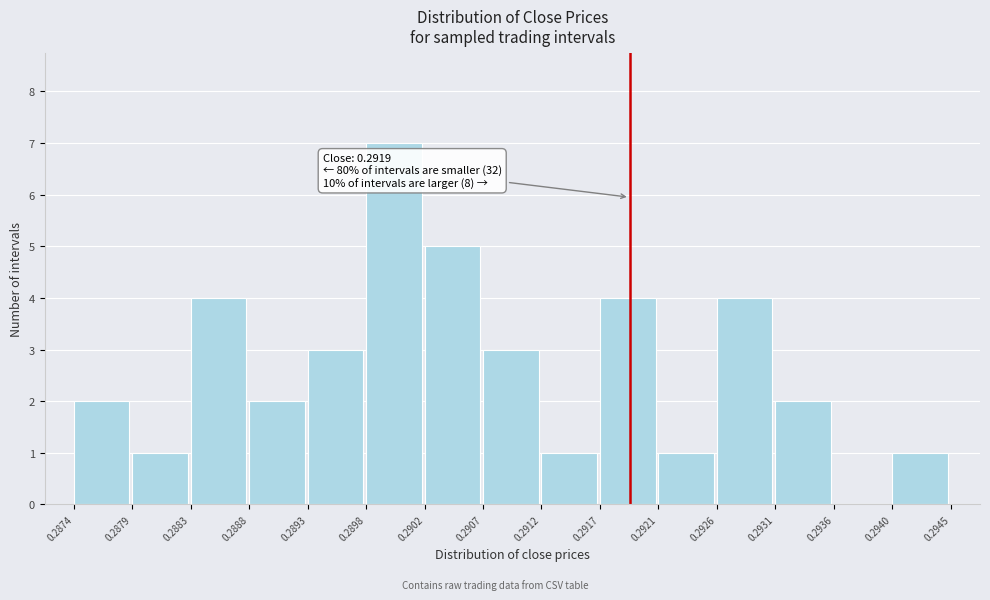

Which range on the x-axis has the tallest bar?

0.2898 to 0.2902